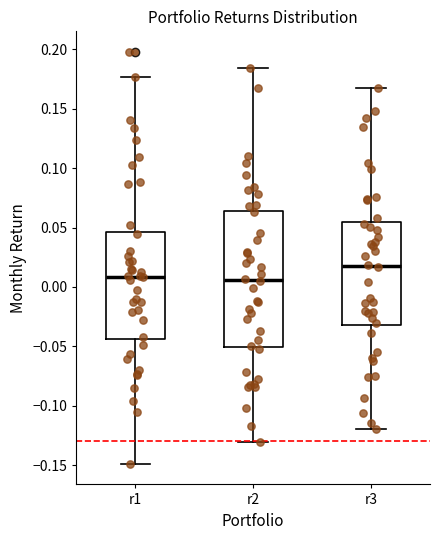

Which box is the tallest, from its lower edge to its upper edge?

r2